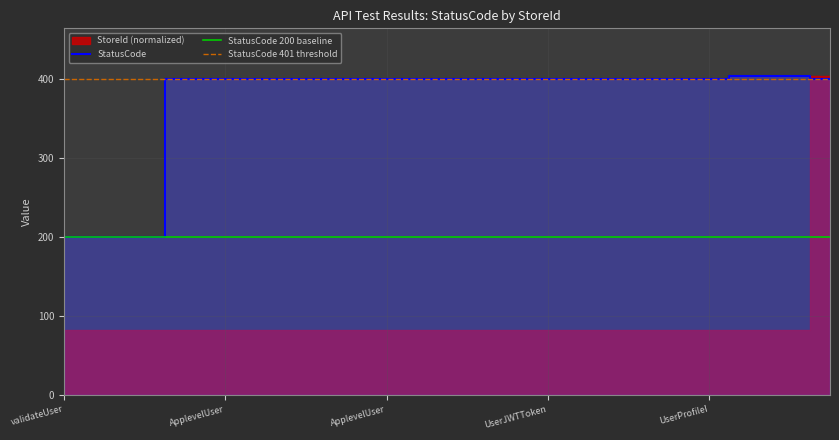

The value at ApplevelUser is 561. True or false?

False